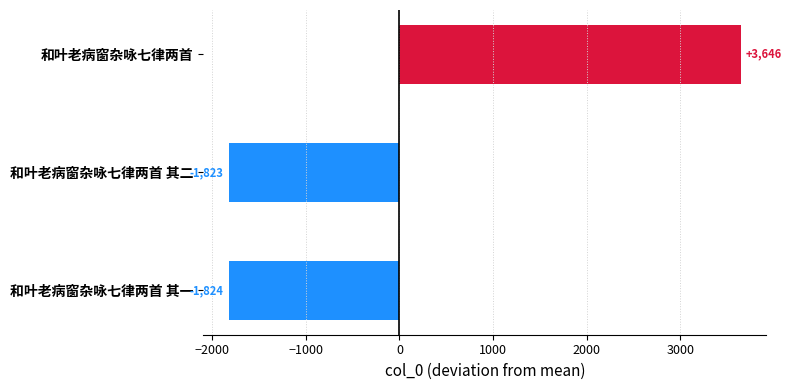

Rank the categories by value from lowest to highest.

和叶老病窗杂咏七律两首 其一, 和叶老病窗杂咏七律两首 其二, 和叶老病窗杂咏七律两首